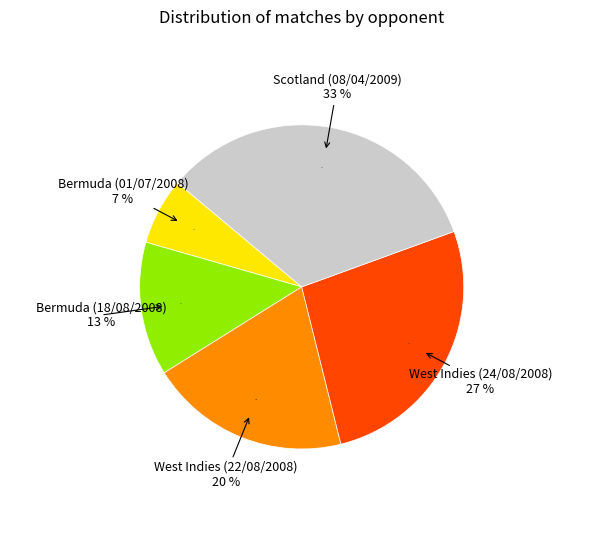

Is there any slice that represents more than half of the pie?

No